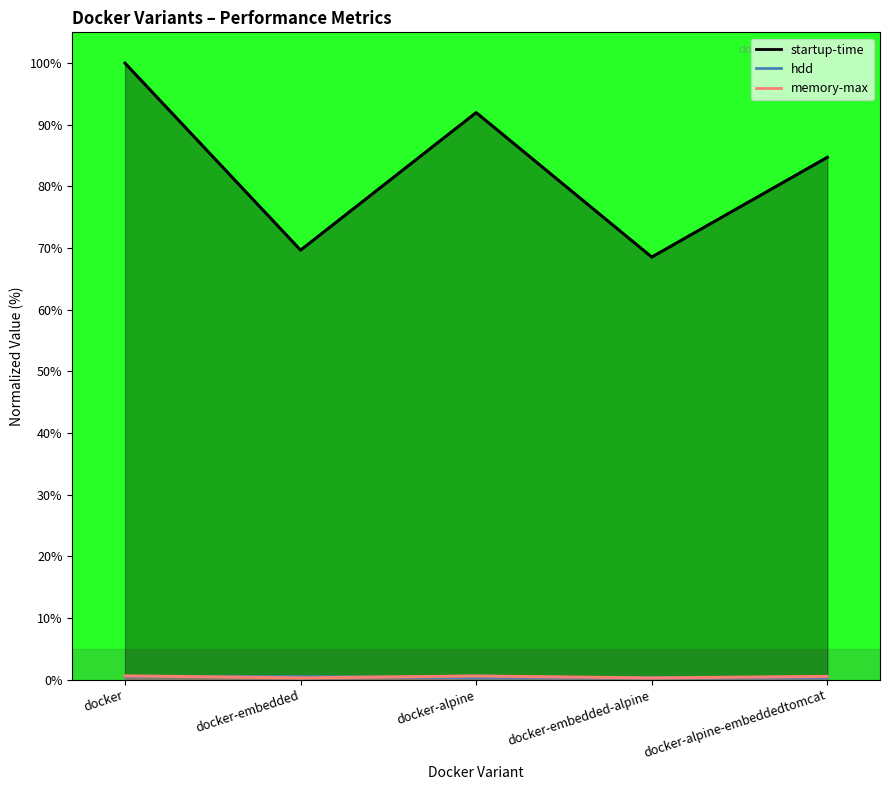

Where do memory-max and hdd first cross each other?

docker and docker-embedded